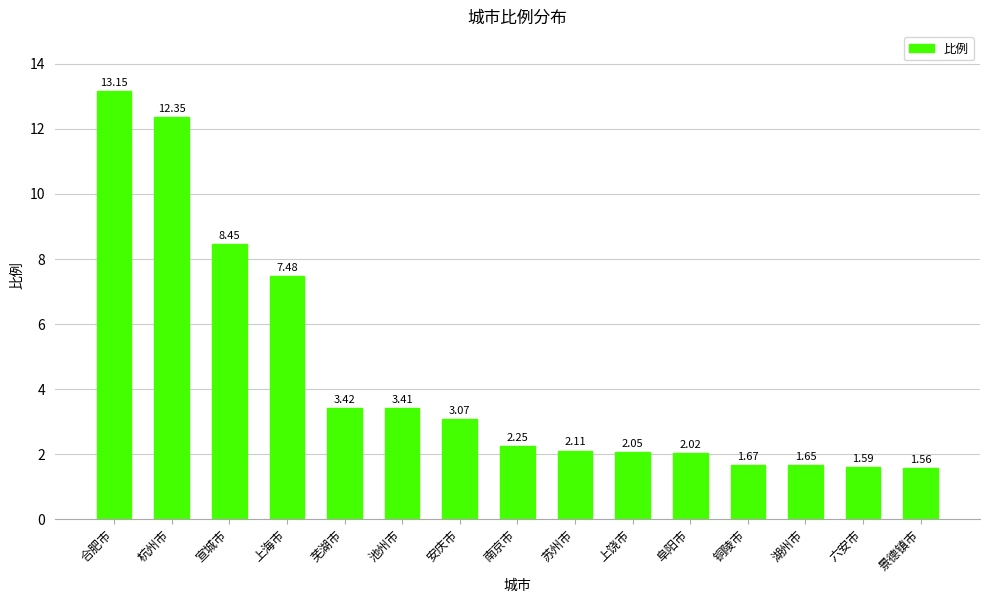

The chart shows a value of 1.8 at 芜湖市. True or false?

False